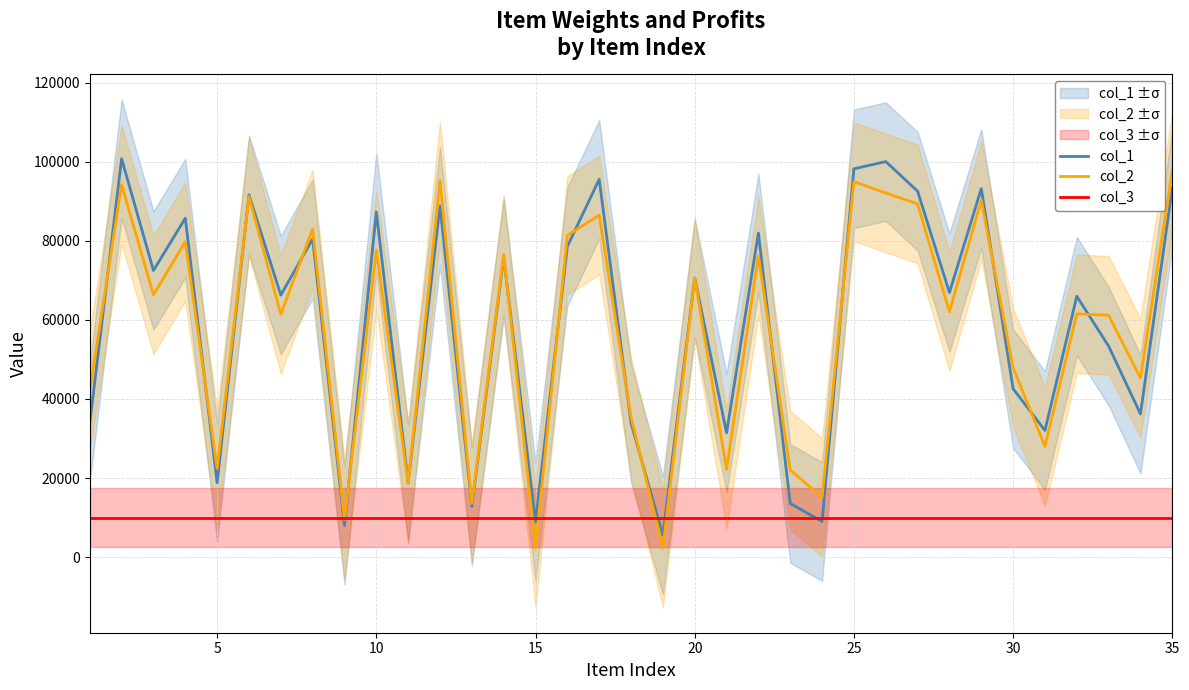

True or false: col_3 has more than 0 interior local peaks.

False